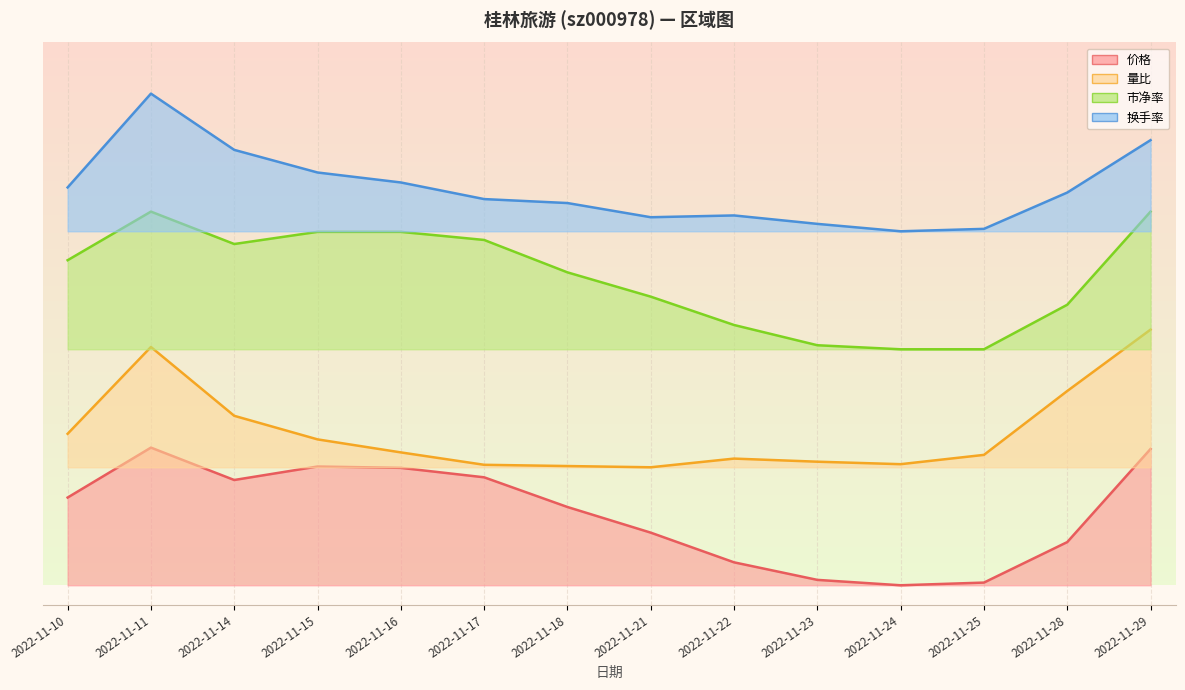

Where is 价格 nearest to the value 1?

2022-11-28